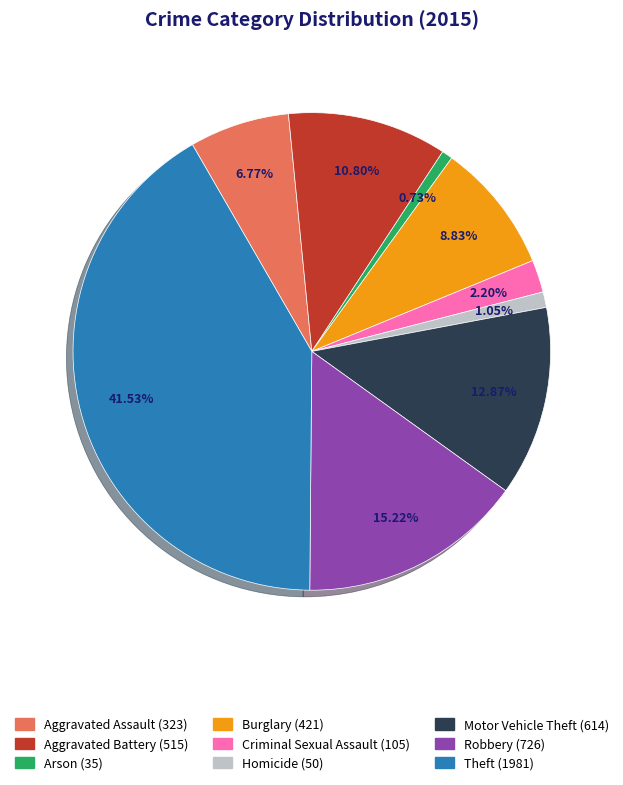

Approximately how many times larger is the value at Criminal Sexual Assault compared to Aggravated Assault?

0.3